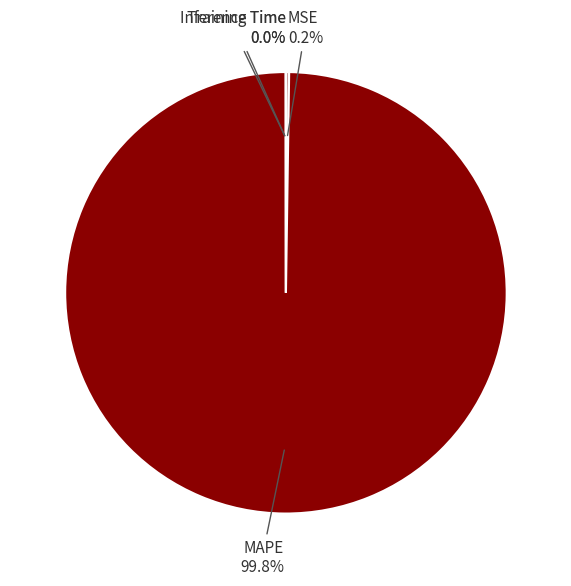

Which category has the biggest portion of the pie?

MAPE